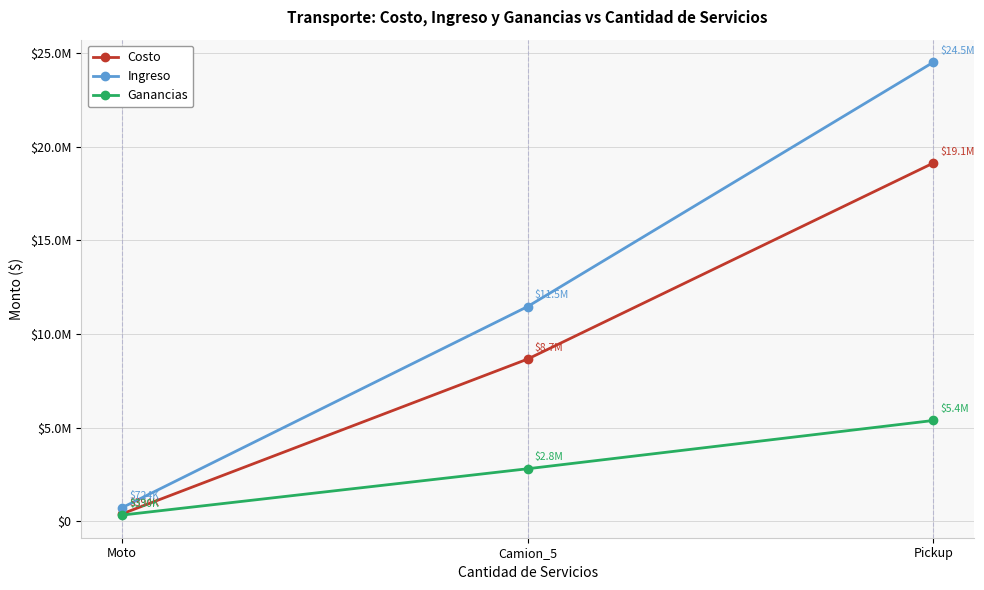

Where does the Ingreso series first go above 11461980?

Camion_5